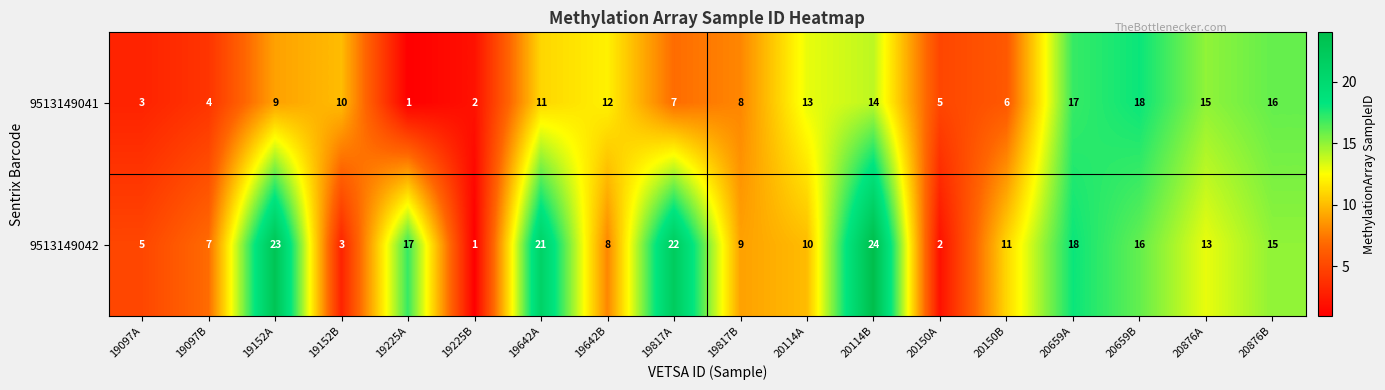

What is the difference between the 9513149042 values at 20150A and 19097A?

3